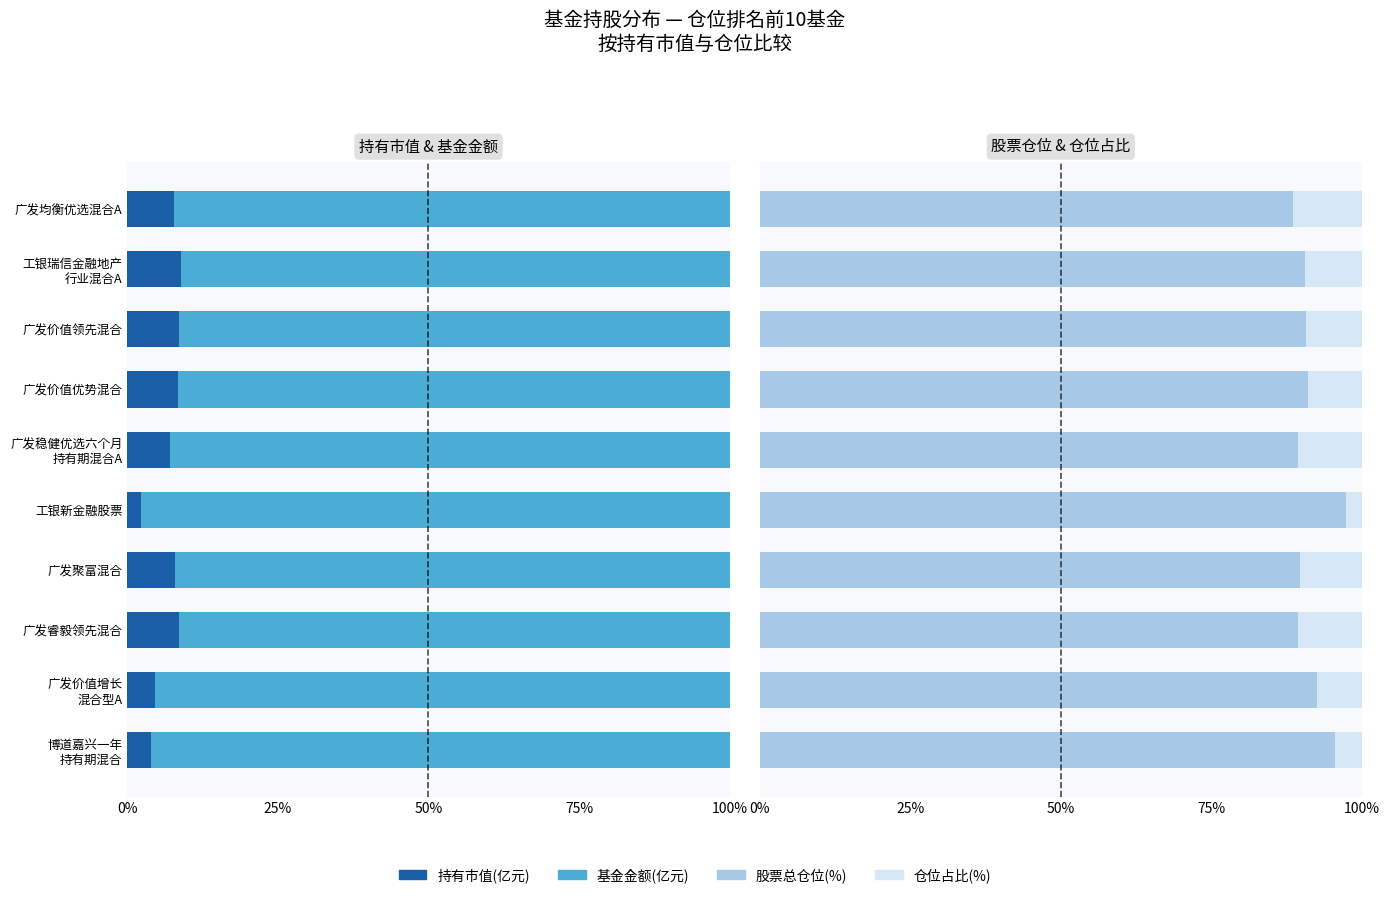

List the series in order of their peak value, lowest first.

持有市值(亿元), 仓位占比, 股票总仓位, 基金金额